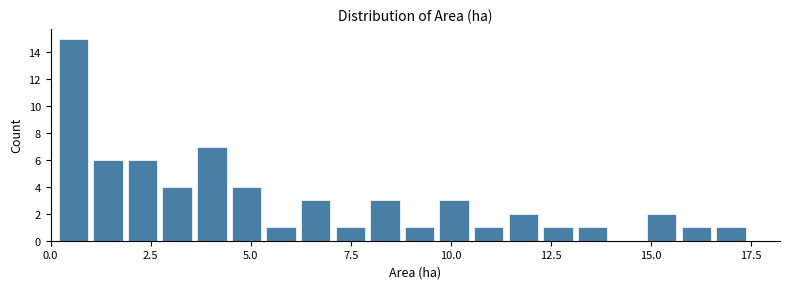

Around what value on the x-axis is the tallest bar? Give the approximate position of its centre, as read against the axis.

0.5